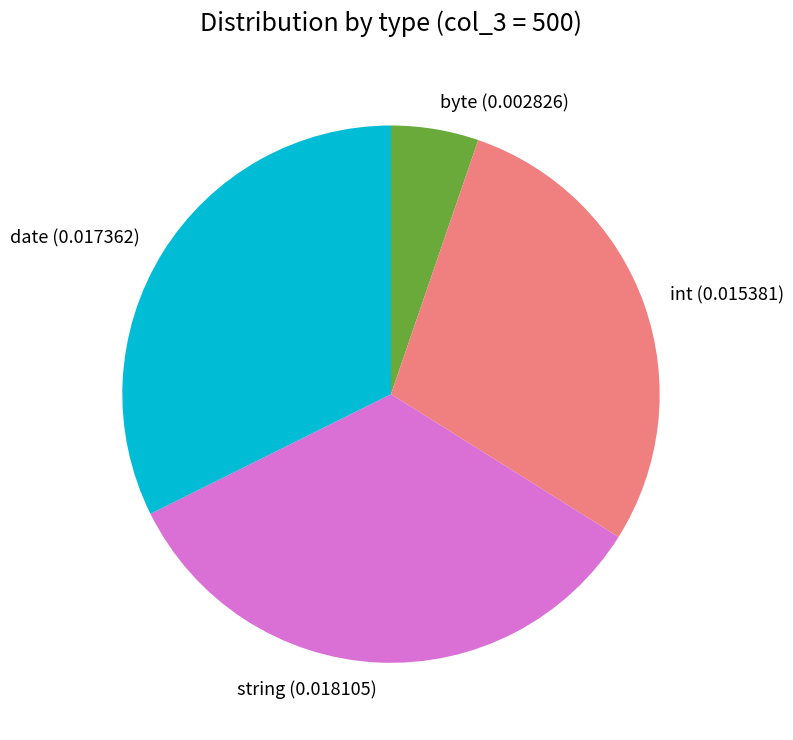

Between date and int, which is larger?

date